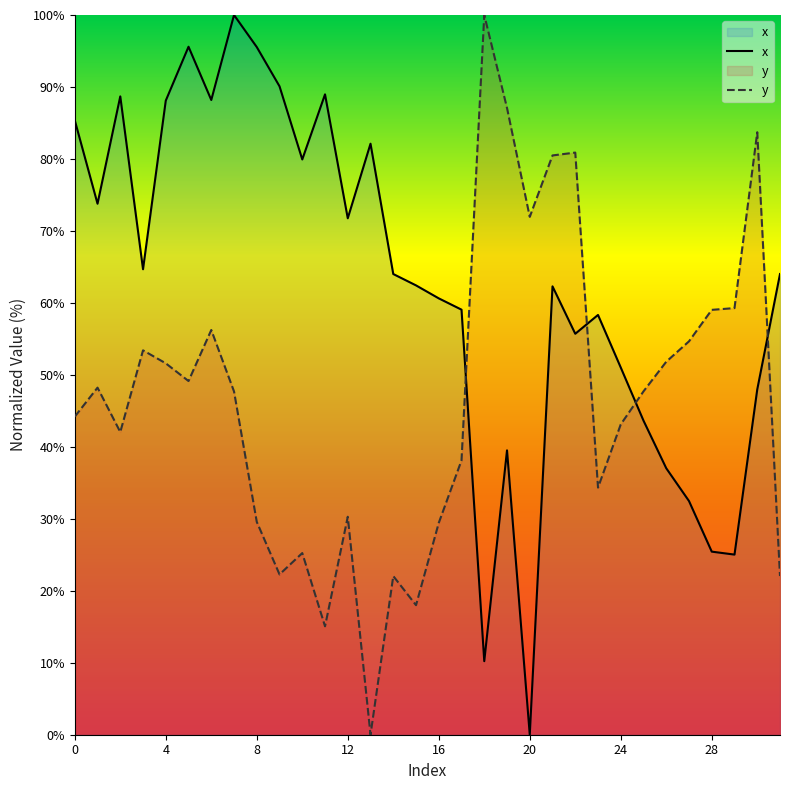

Reading right to left, list all the values displayed in this chart.

x: 31=64.0	30=48.0	29=25.0	28=25.4	27=32.5	26=37.0	25=43.6	24=51.0	23=58.3	22=55.7	21=62.3	20=0.0	19=39.5	18=10.2	17=59.1	16=60.6	15=62.4	14=64.0	13=82.1	12=71.8	11=89.0	10=79.9	9=90.1	8=95.5	7=100.0	6=88.2	5=95.6	4=88.1	3=64.7	2=88.7	1=73.8	0=85.4
y: 31=22.0	30=83.7	29=59.3	28=59.0	27=54.7	26=51.8	25=47.7	24=43.1	23=34.3	22=80.9	21=80.5	20=72.0	19=87.1	18=100.0	17=38.1	16=29.4	15=18.0	14=22.0	13=0.0	12=30.3	11=15.1	10=25.2	9=22.3	8=29.6	7=47.7	6=56.2	5=49.1	4=51.6	3=53.4	2=42.1	1=48.2	0=44.2